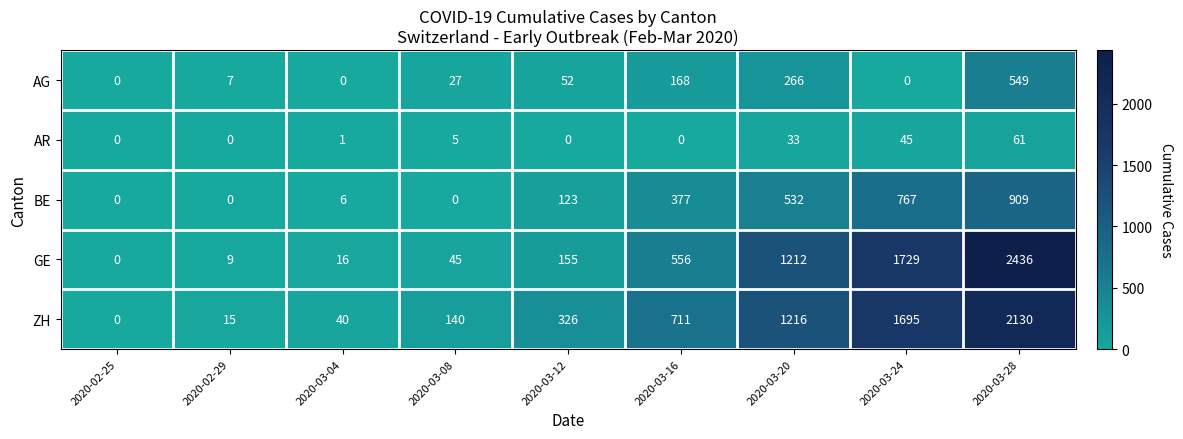

How many data points in ZH are less than 326?

4